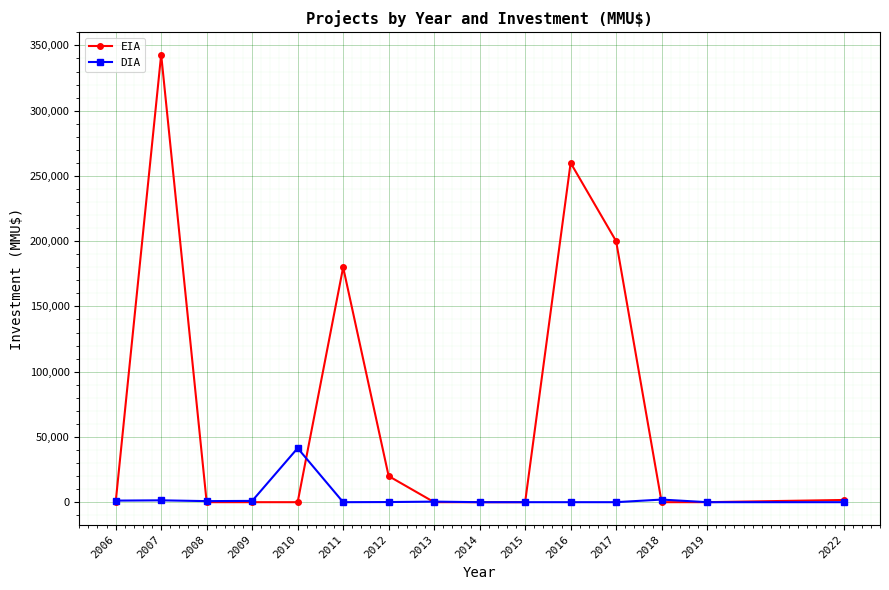

What is the maximum value shown in the chart?

343000.0